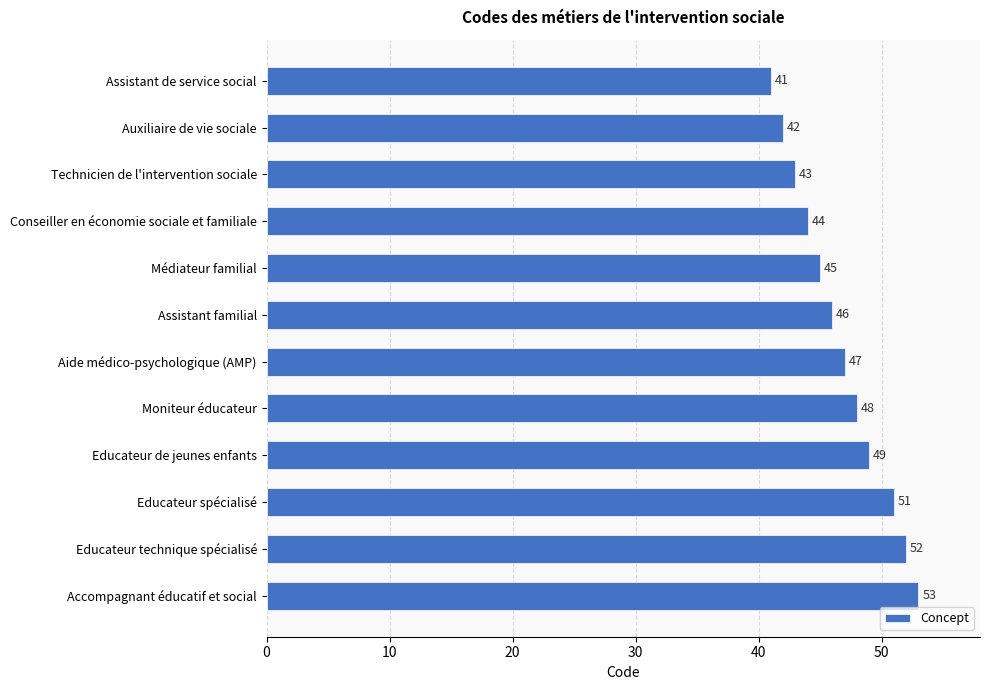

Reading top to bottom, list all the values displayed in this chart.

41	42	43	44	45	46	47	48	49	51	52	53